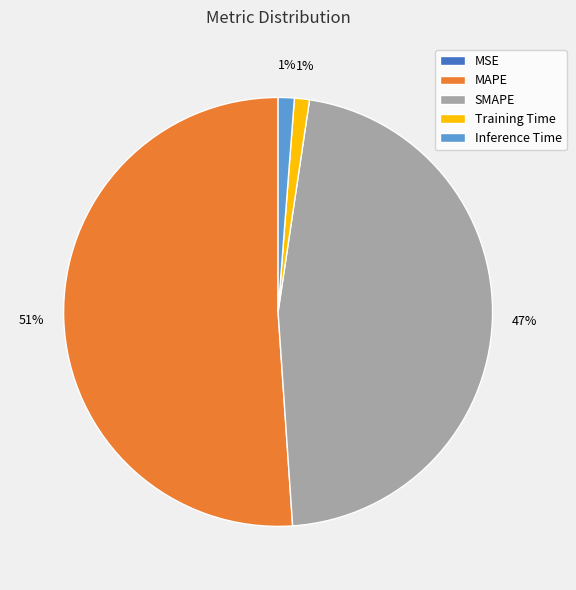

Does any single category account for the majority?

Yes